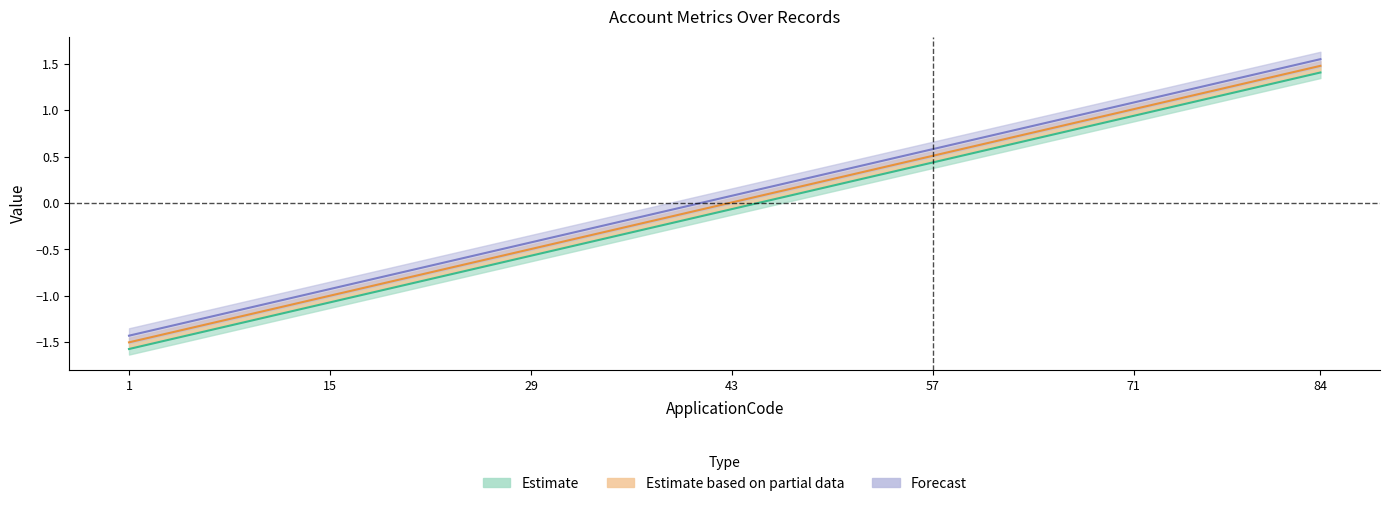

How many values in ApplicationCode are below zero?

4